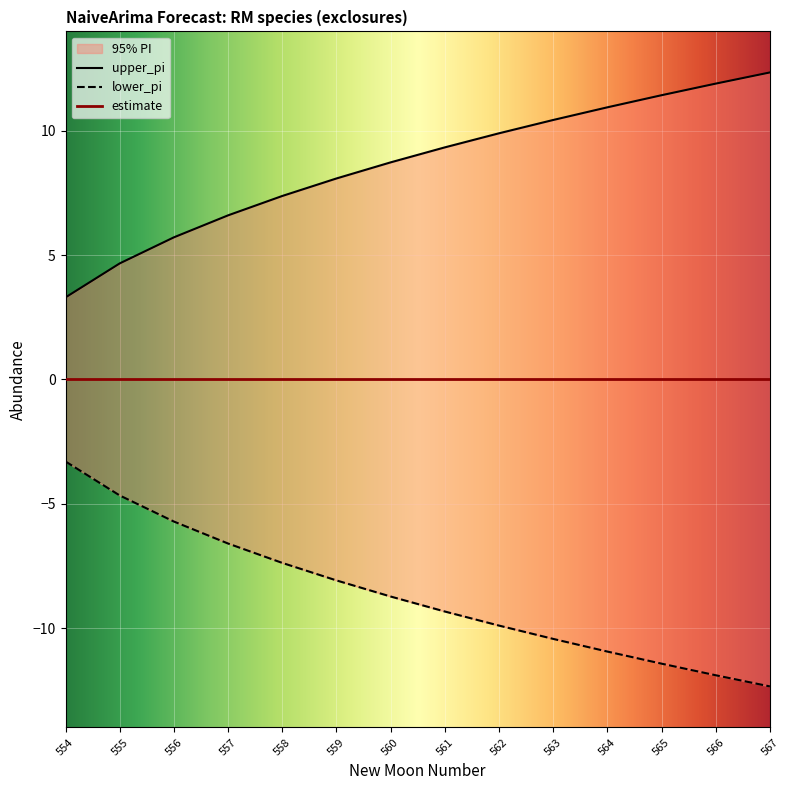

What value does the upper_pi series have at 562?

9.9